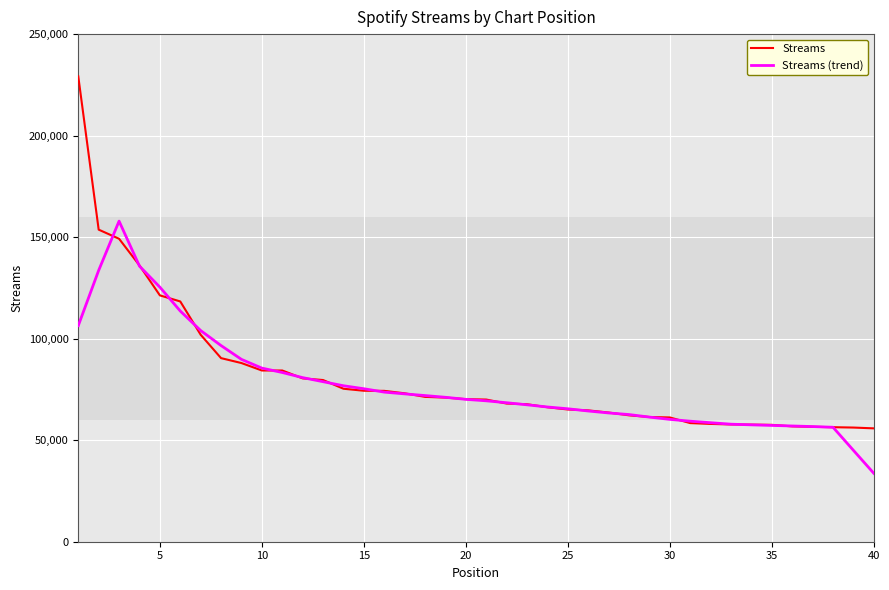

How many values in the Streams series are below 70218?

20